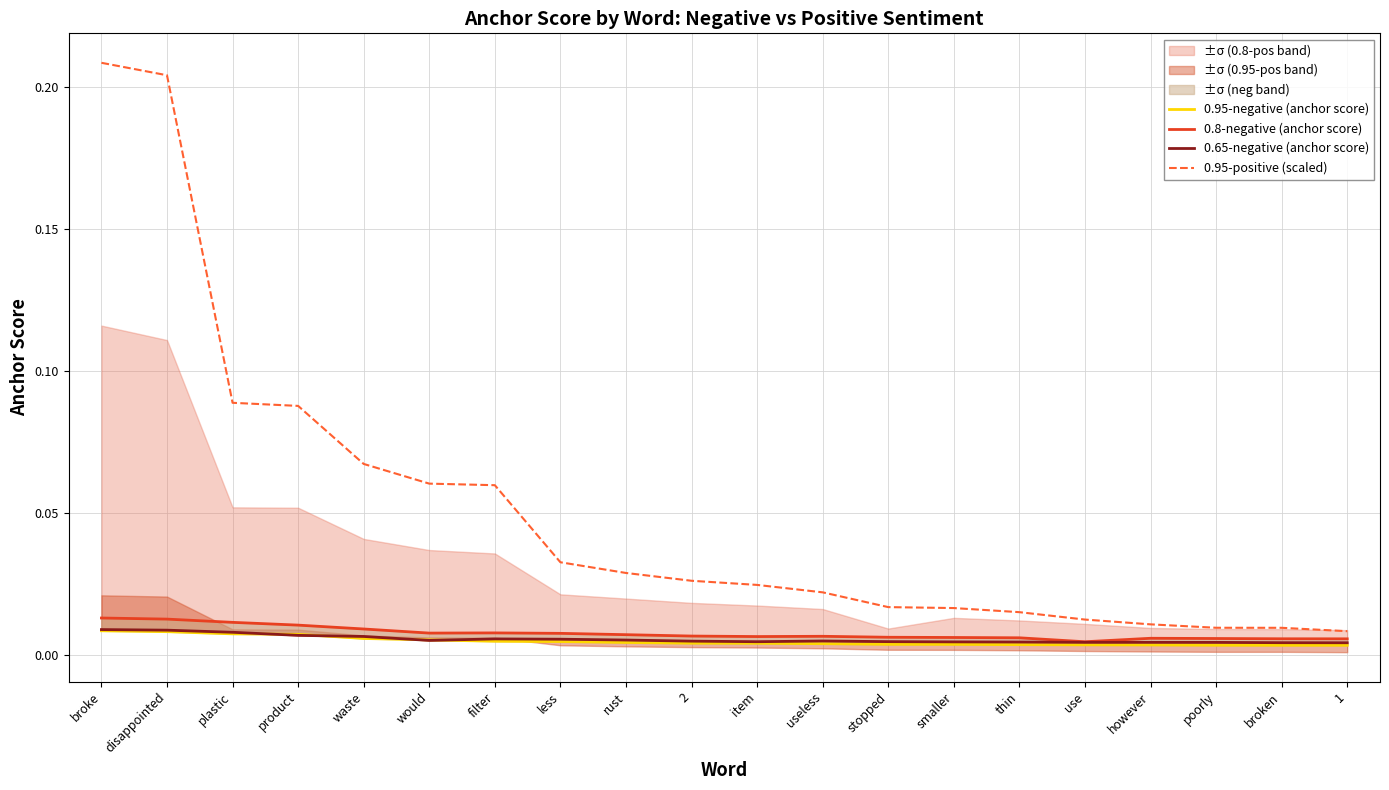

Reading right to left, list all the values displayed in this chart.

0.95-negative (anchor score): 1=0.0	broken=0.0	poorly=0.0	however=0.0	use=0.0	thin=0.0	smaller=0.0	stopped=0.0	useless=0.0	item=0.0	2=0.0	rust=0.0	less=0.0	filter=0.0	would=0.0	waste=0.0	product=0.0	plastic=0.0	disappointed=0.0	broke=0.0
0.8-negative (anchor score): 1=0.0	broken=0.0	poorly=0.0	however=0.0	use=0.0	thin=0.0	smaller=0.0	stopped=0.0	useless=0.0	item=0.0	2=0.0	rust=0.0	less=0.0	filter=0.0	would=0.0	waste=0.0	product=0.0	plastic=0.0	disappointed=0.0	broke=0.0
0.65-negative (anchor score): 1=0.0	broken=0.0	poorly=0.0	however=0.0	use=0.0	thin=0.0	smaller=0.0	stopped=0.0	useless=0.0	item=0.0	2=0.0	rust=0.0	less=0.0	filter=0.0	would=0.0	waste=0.0	product=0.0	plastic=0.0	disappointed=0.0	broke=0.0
0.95-positive (scaled): 1=0.0	broken=0.0	poorly=0.0	however=0.0	use=0.0	thin=0.0	smaller=0.0	stopped=0.0	useless=0.0	item=0.0	2=0.0	rust=0.0	less=0.0	filter=0.1	would=0.1	waste=0.1	product=0.1	plastic=0.1	disappointed=0.2	broke=0.2